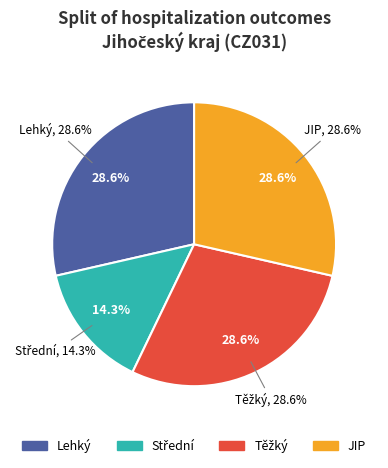

The 2020-04-04 slice represents 24% of the pie. True or false?

False